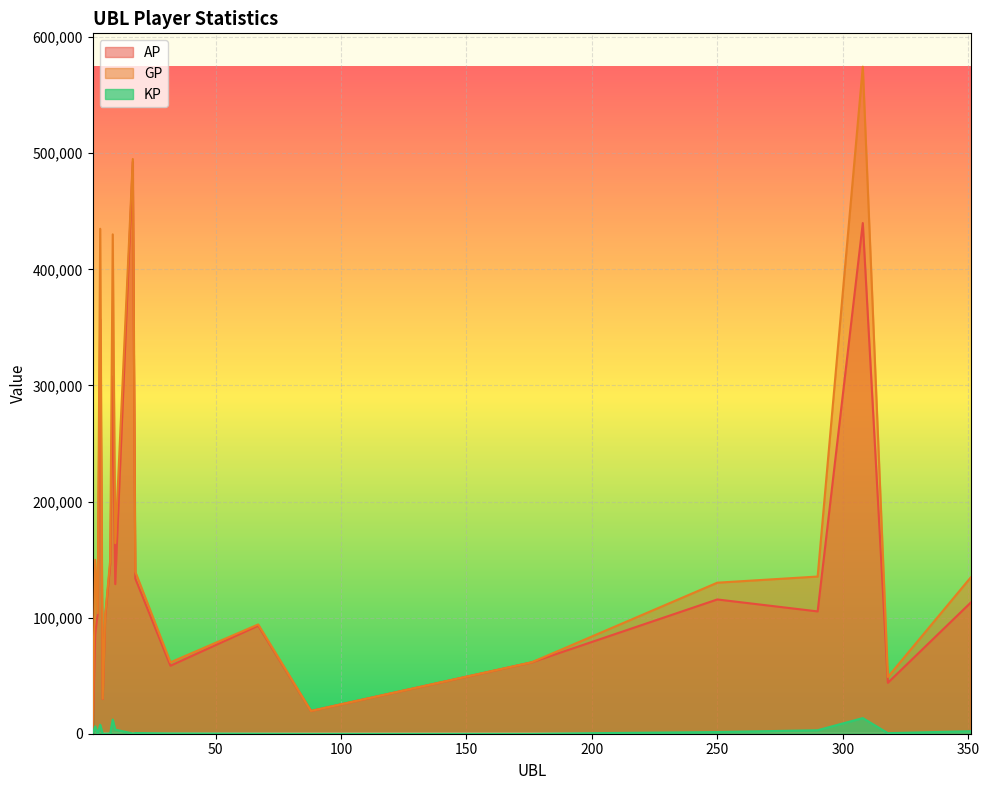

What is the difference between the highest and lowest values at 176?

61512.6